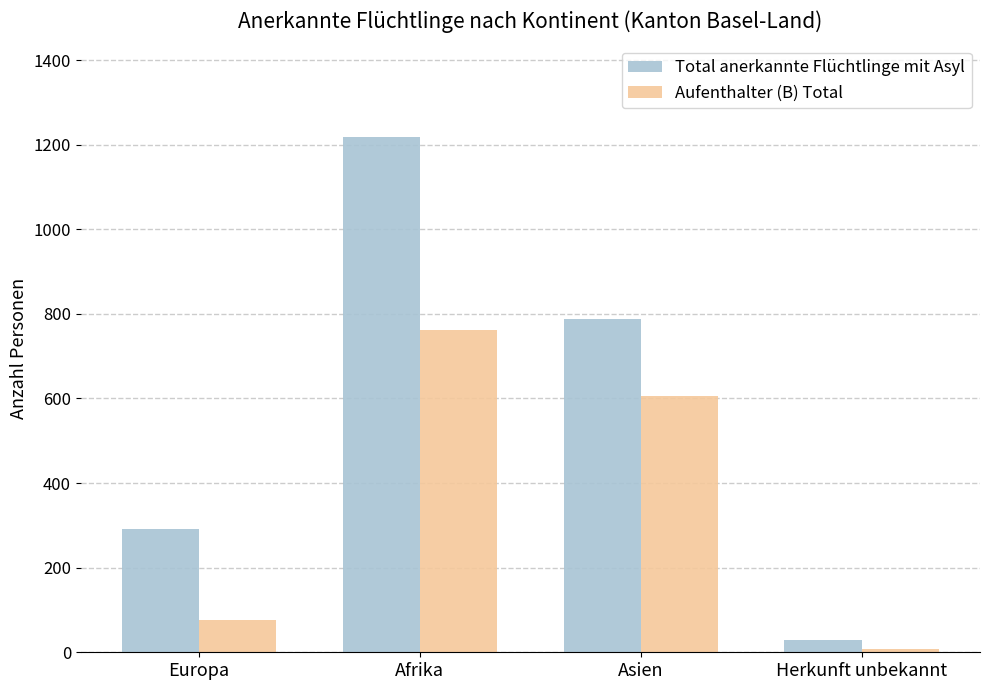

What are all the series names shown in the legend?

Total anerkannte Flüchtlinge mit Asyl, Aufenthalter (B) Total